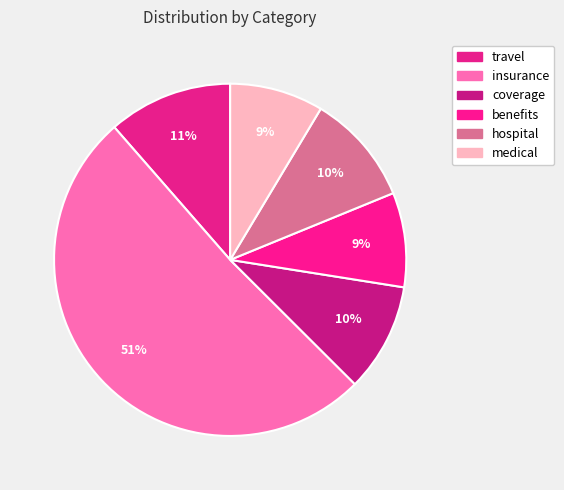

How many segments does this pie chart have?

6